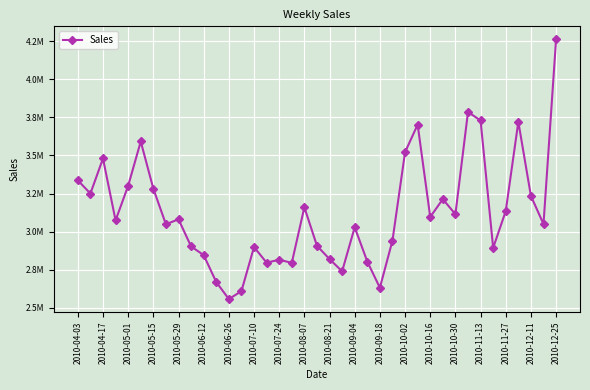

Is this an area chart (filled region under the line)?

No